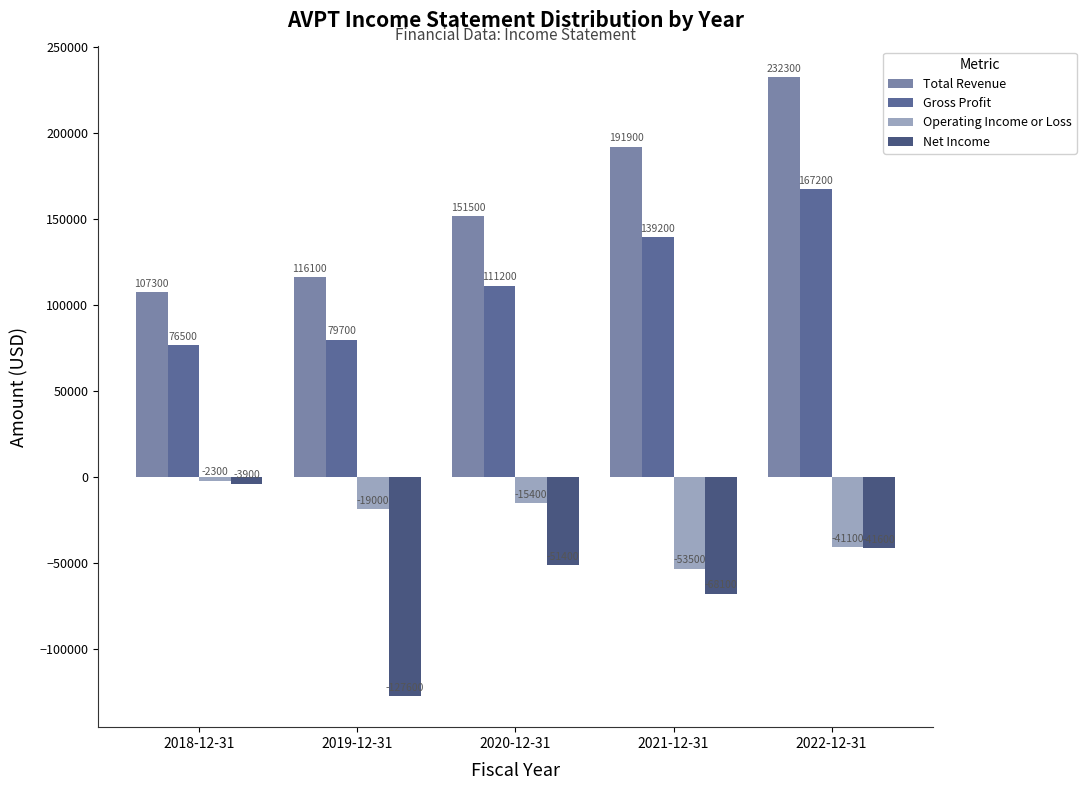

What value does the Operating Income or Loss series have at 2018-12-31?

-2300